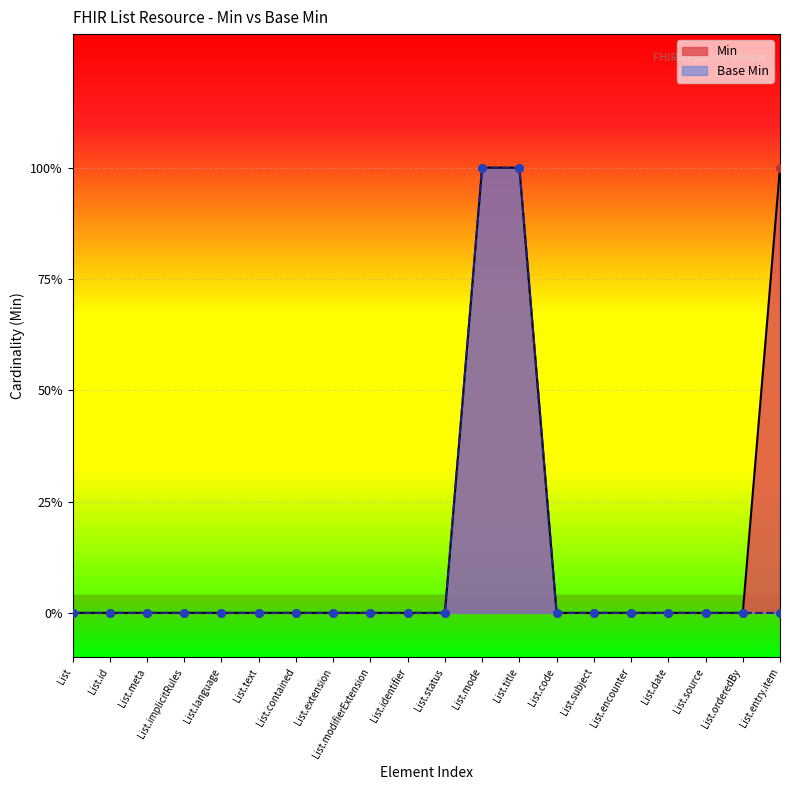

What are all the series names shown in the legend?

Base Min, Min